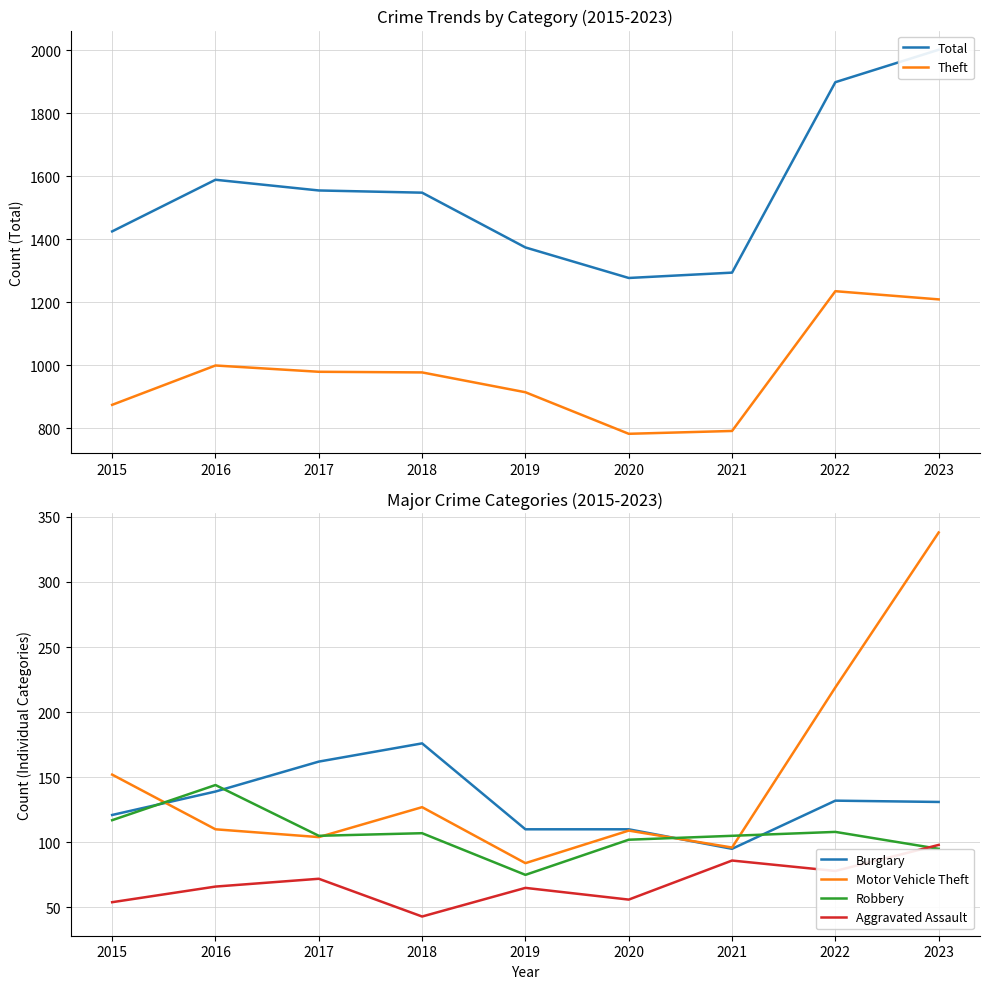

At which label is Robbery closest to 109?

2022